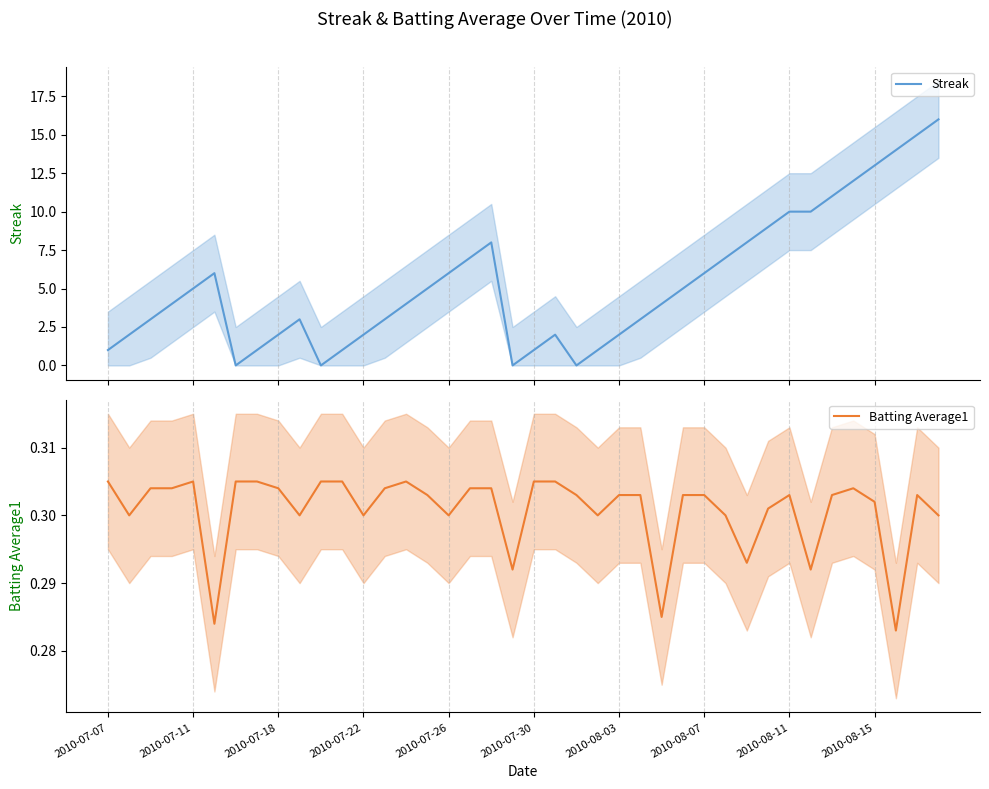

In Streak, how many points are higher than both neighbors (excluding endpoints)?

4